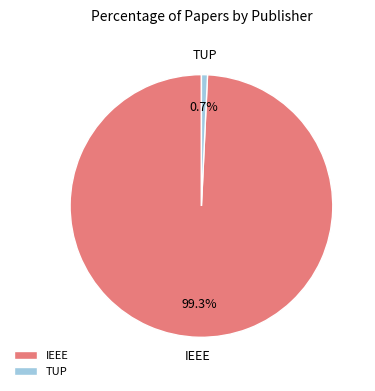

Is IEEE the majority of the pie?

Yes